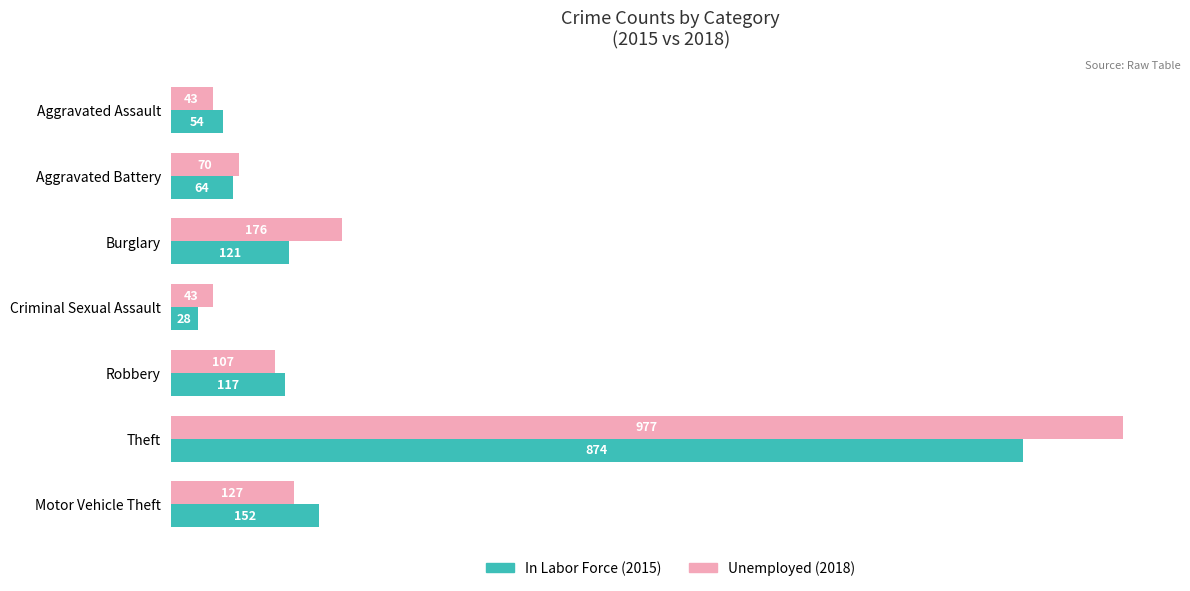

What is the difference between the highest and lowest values at Aggravated Assault?

11